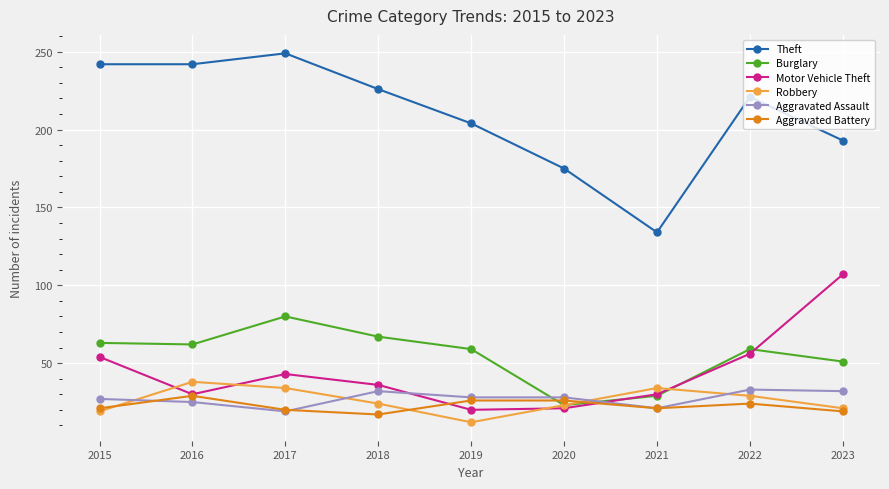

True or false: Theft and Robbery cross at least once.

False